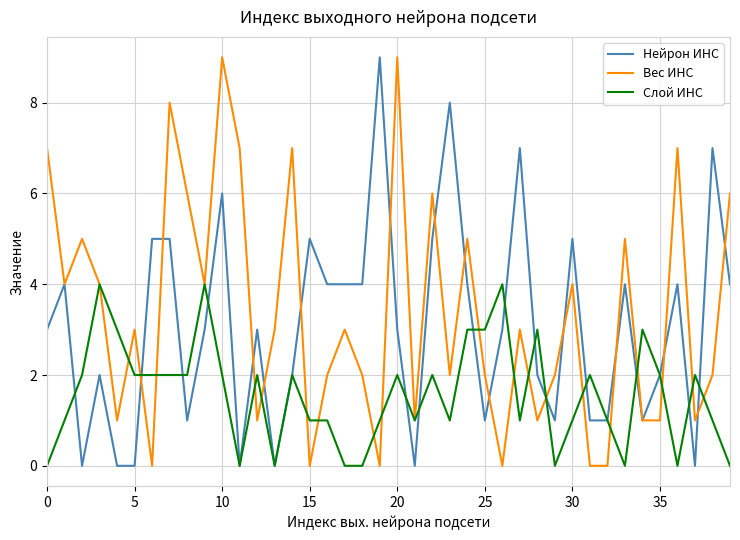

Rank the series by their average value, from highest to lowest.

Вес ИНС, Нейрон ИНС, Слой ИНС